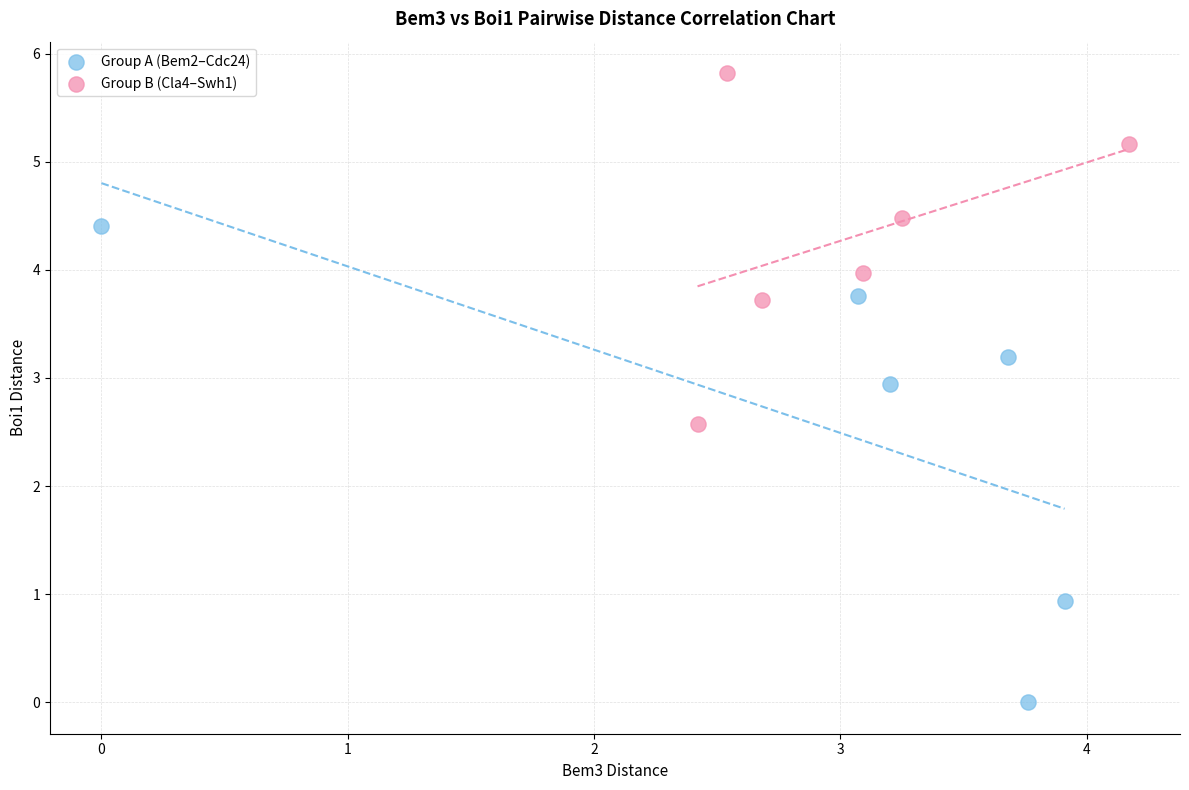

Which series has the largest Y range (max minus min)?

Group A (Bem2–Cdc24)